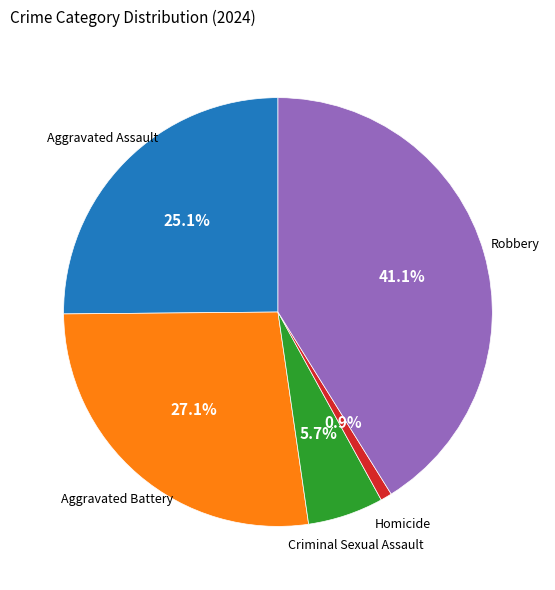

Count the number of slices in the pie.

5